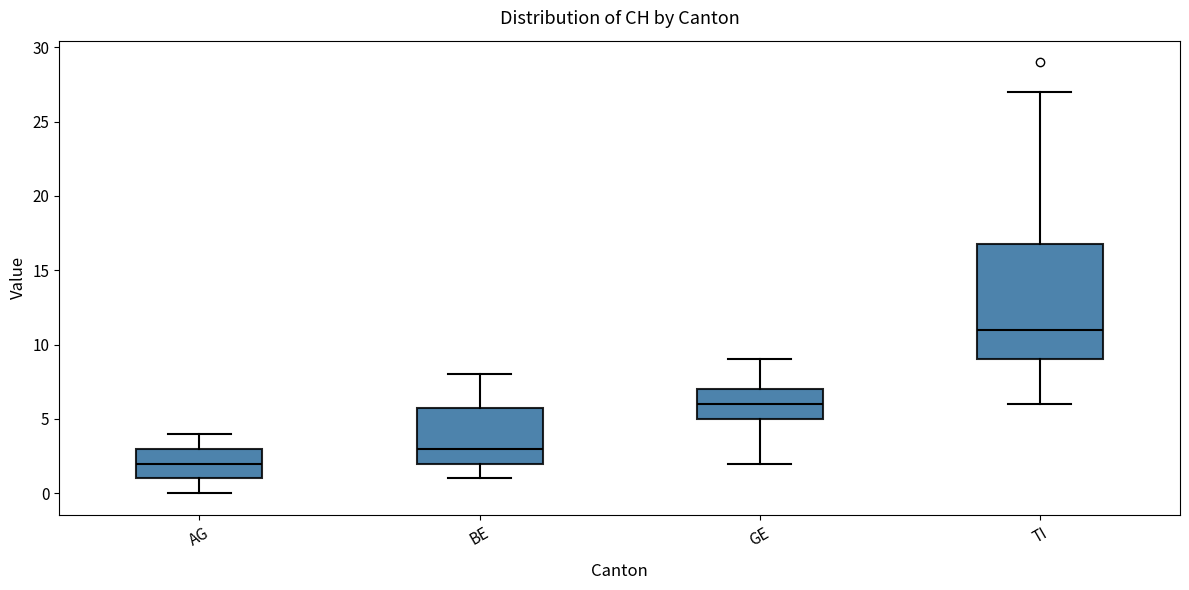

Where does the upper whisker of the box for BE end on the y-axis? The values are not printed on the chart, so give them approximately, as read against the axis.

8